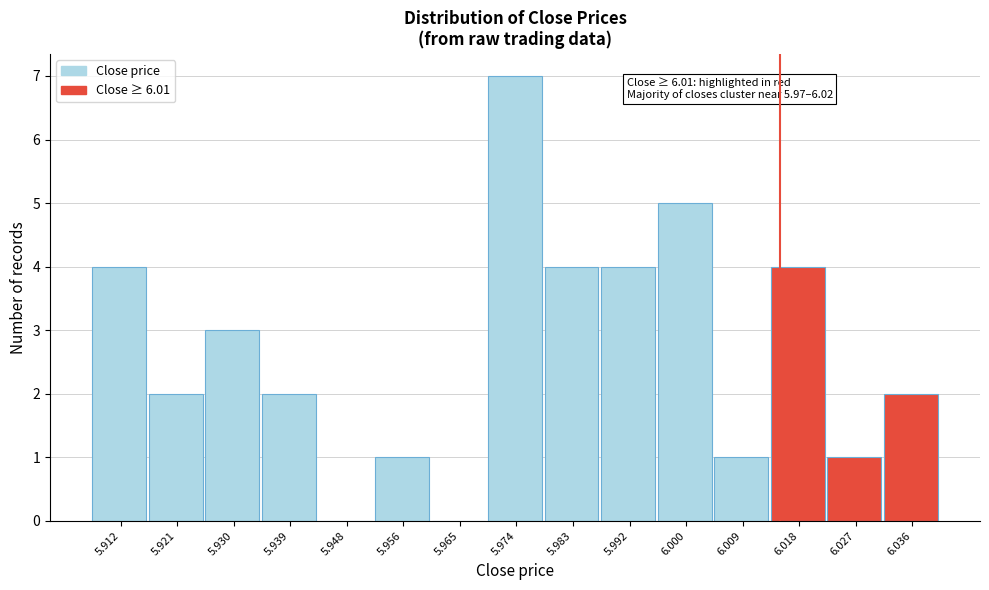

Which range on the x-axis has the tallest bar?

5.970 to 5.978